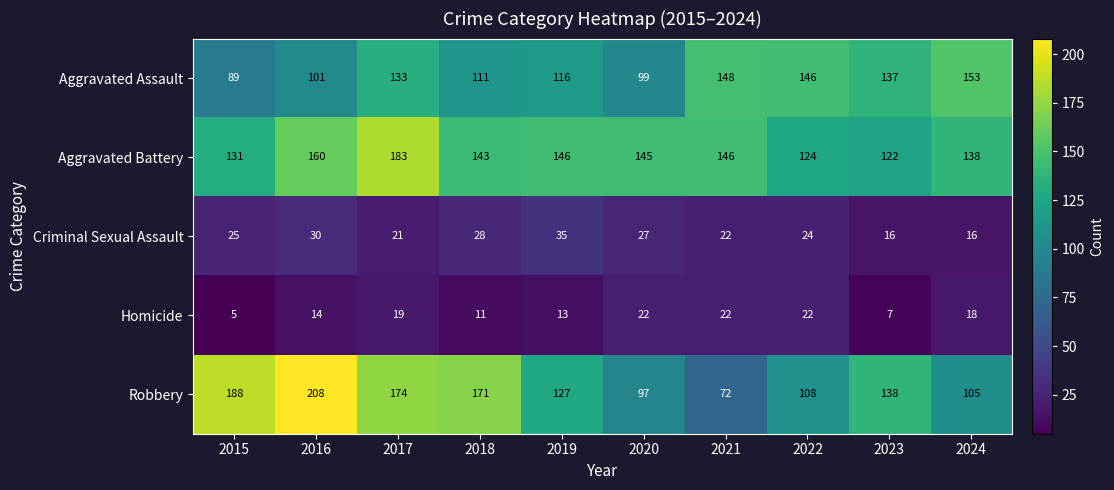

Which series has the widest spread of values?

Robbery